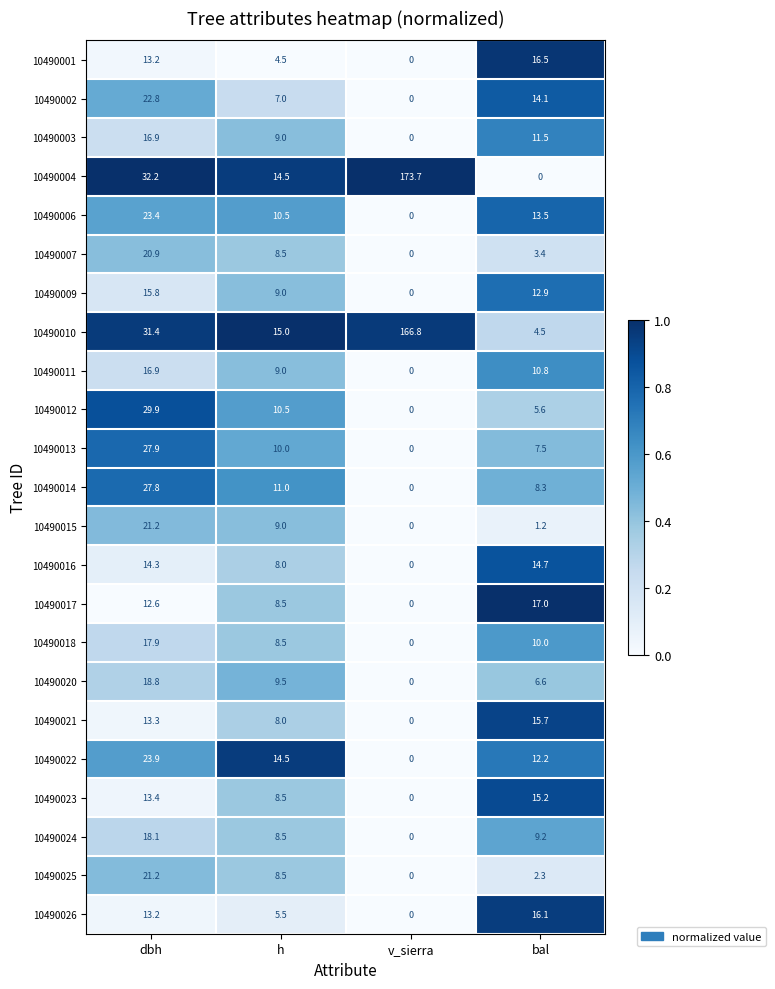

Which series changed the most between h and bal?

10490004